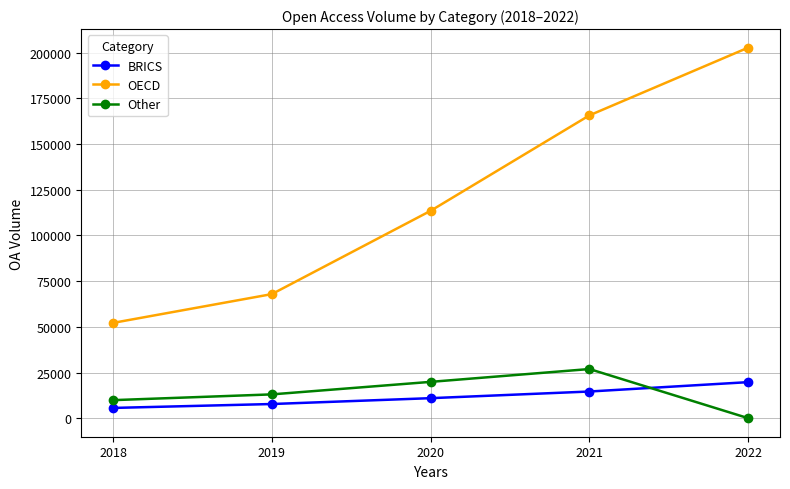

Which category has the lowest value across all series?

2022